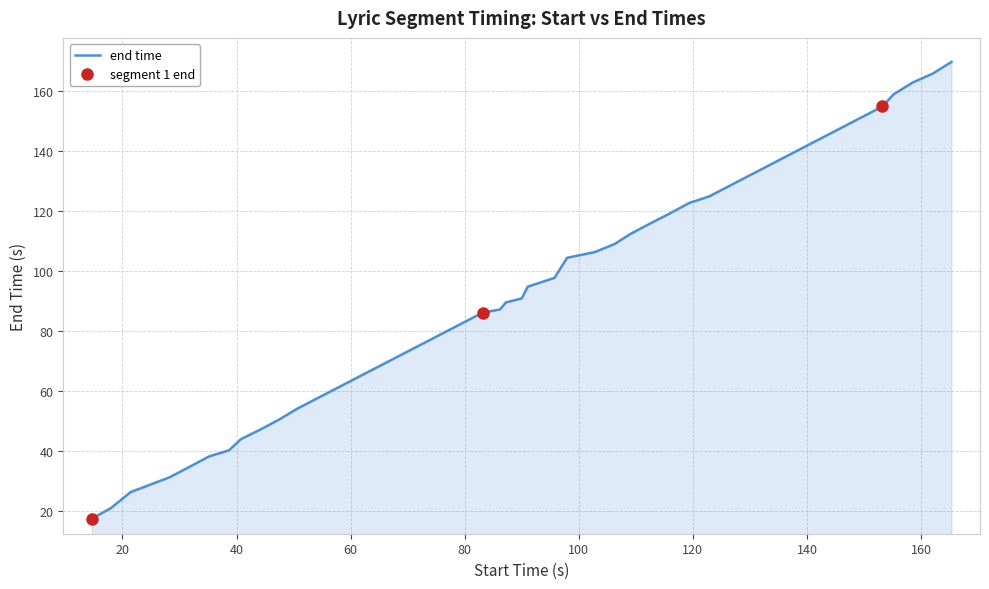

Reading right to left, list all the values displayed in this chart.

169.6	165.7	162.7	158.8	154.8	124.8	122.7	119.2	115.8	112.3	109.0	106.3	104.4	97.7	94.8	90.9	89.6	87.2	86.2	54.3	50.5	47.2	44.0	40.3	38.3	34.8	31.4	26.4	21.1	17.6